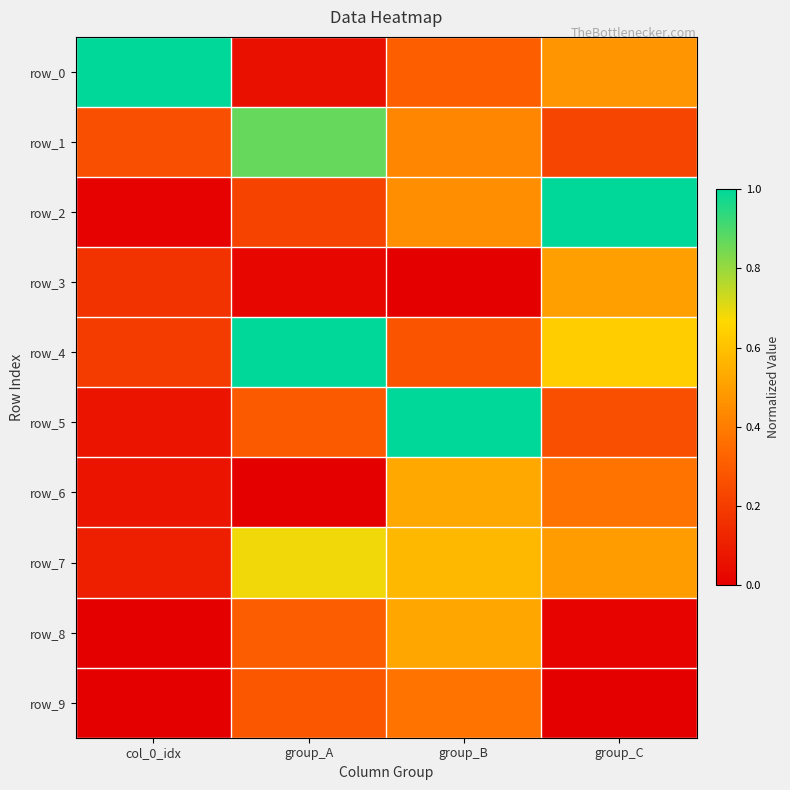

What is the difference between the row_8 values at group_A and col_0_idx?

0.3